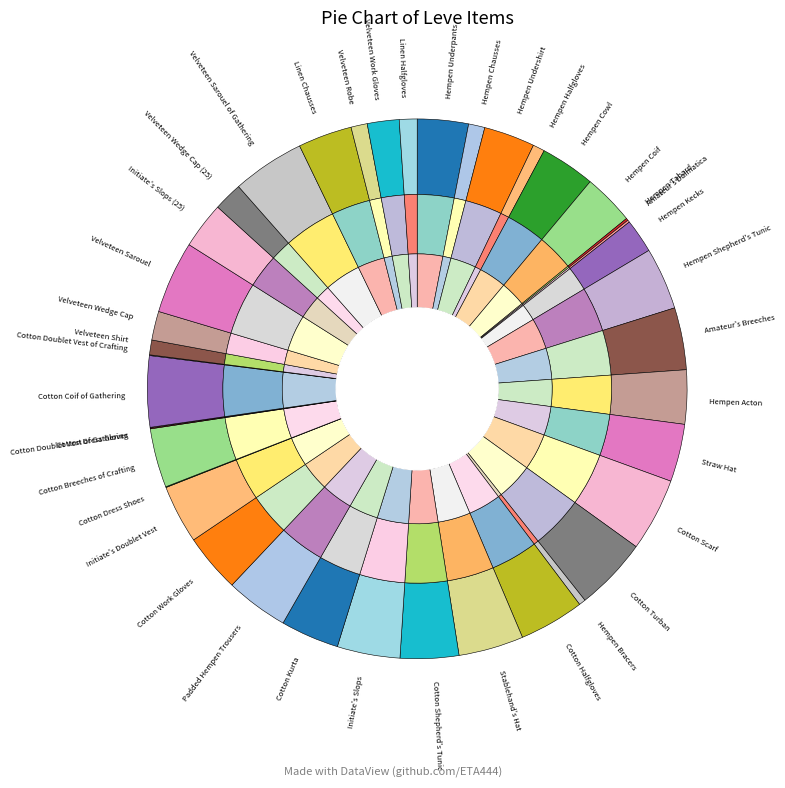

Rank the categories by value from lowest to highest.

Cotton Dress Shoes, Cotton Doublet Vest of Gathering, Cotton Dress Gloves, Cotton Doublet Vest of Crafting, Hempen Tabard, Amateur's Dalmatica, Hempen Bracers, Hempen Halfgloves, Velveteen Shirt, Hempen Chausses, Velveteen Robe, Linen Halfgloves, Velveteen Wedge Cap, Velveteen Wedge Cap (25), Velveteen Work Gloves, Hempen Kecks, Initiate's Slops (25), Hempen Underpants, Hempen Undershirt, Hempen Coif, Hempen Acton, Linen Chausses, Hempen Cowl, Straw Hat, Cotton Shepherd's Tunic, Cotton Kurta, Cotton Work Gloves, Initiate's Doublet Vest, Cotton Breeches of Crafting, Hempen Shepherd's Tunic, Amateur's Breeches, Initiate's Slops, Padded Hempen Trousers, Cotton Halfgloves, Stablehand's Hat, Cotton Coif of Gathering, Velveteen Sarouel, Velveteen Sarouel of Gathering, Cotton Scarf, Cotton Turban